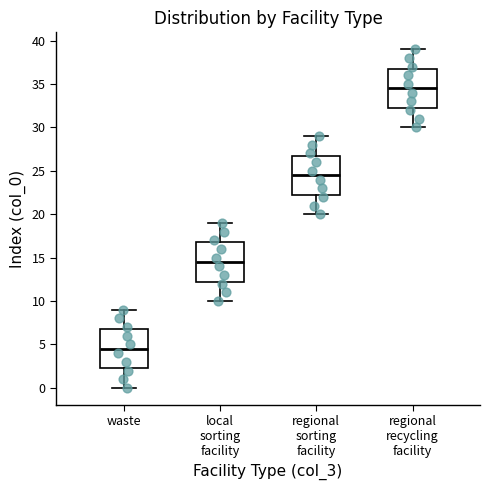

Reading left to right, transcribe this box plot: for each box, give where its median line is, the range the box spans, and where its two whiskers end, as read against the y-axis. The values are not printed on the chart, so give them approximately, as read against the axis.

waste: median 4.5, box 2.5 to 7.0, whiskers 0.0 to 9.0
local sorting facility: median 14.5, box 12.5 to 17.0, whiskers 10.0 to 19.0
regional sorting facility: median 24.5, box 22.5 to 27.0, whiskers 20.0 to 29.0
regional recycling facility: median 34.5, box 32.5 to 37.0, whiskers 30.0 to 39.0